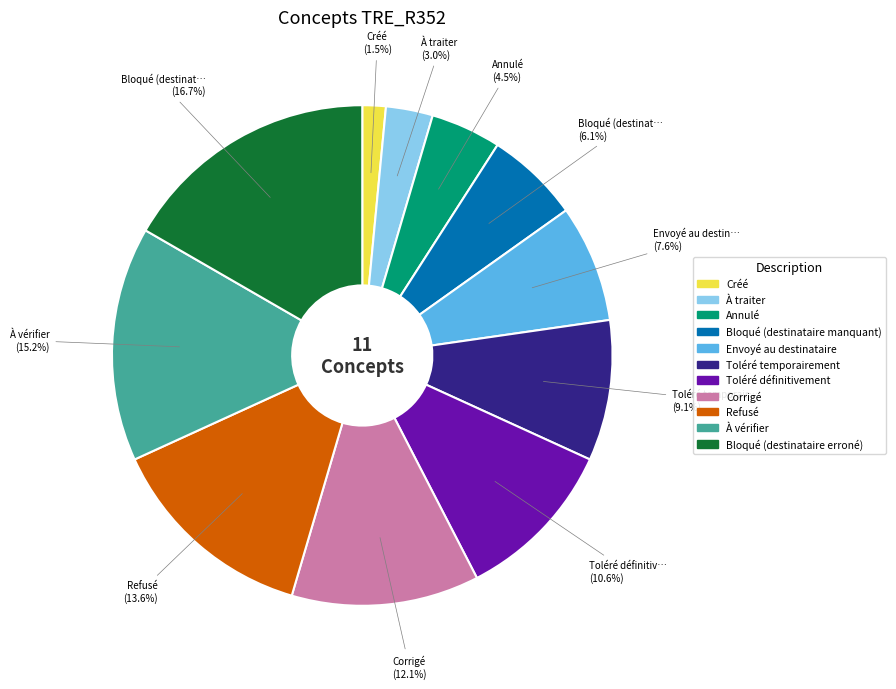

Is it true that Bloqué (destinataire erroné) is 28% of the pie?

False